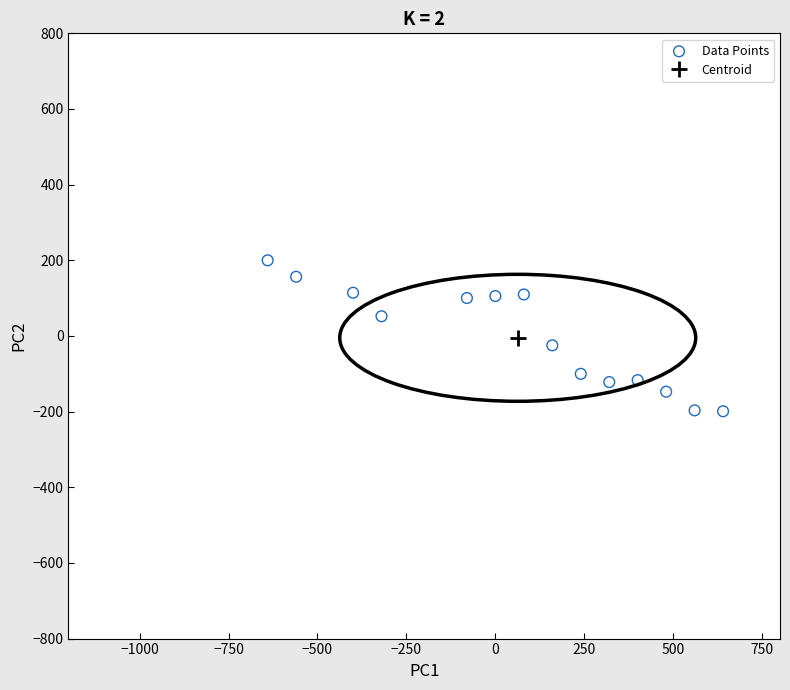

What is the range of X values (max minus min)?

1280.0